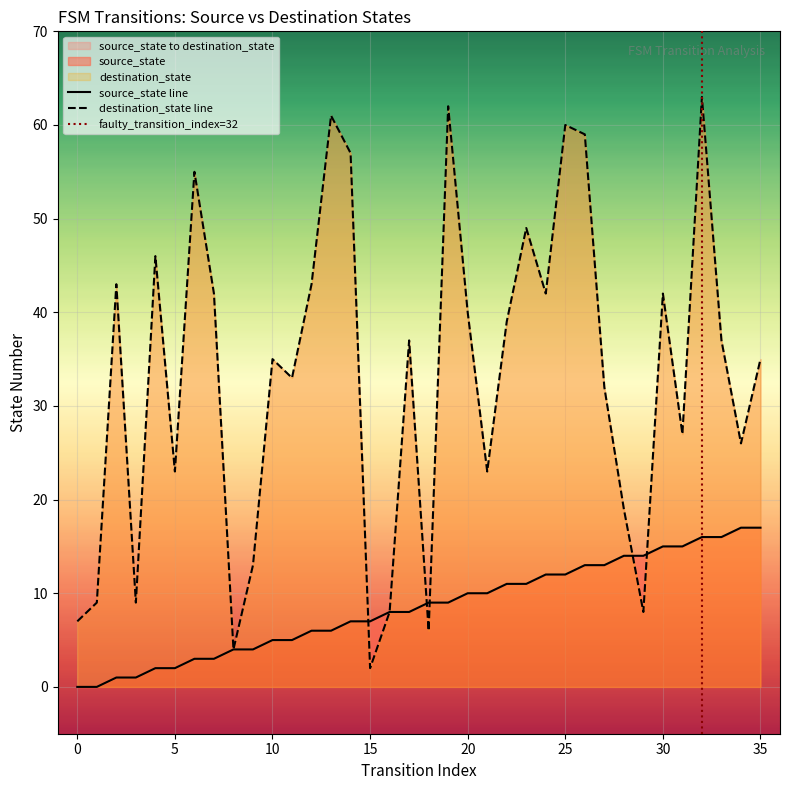

What is the greatest value displayed?

63